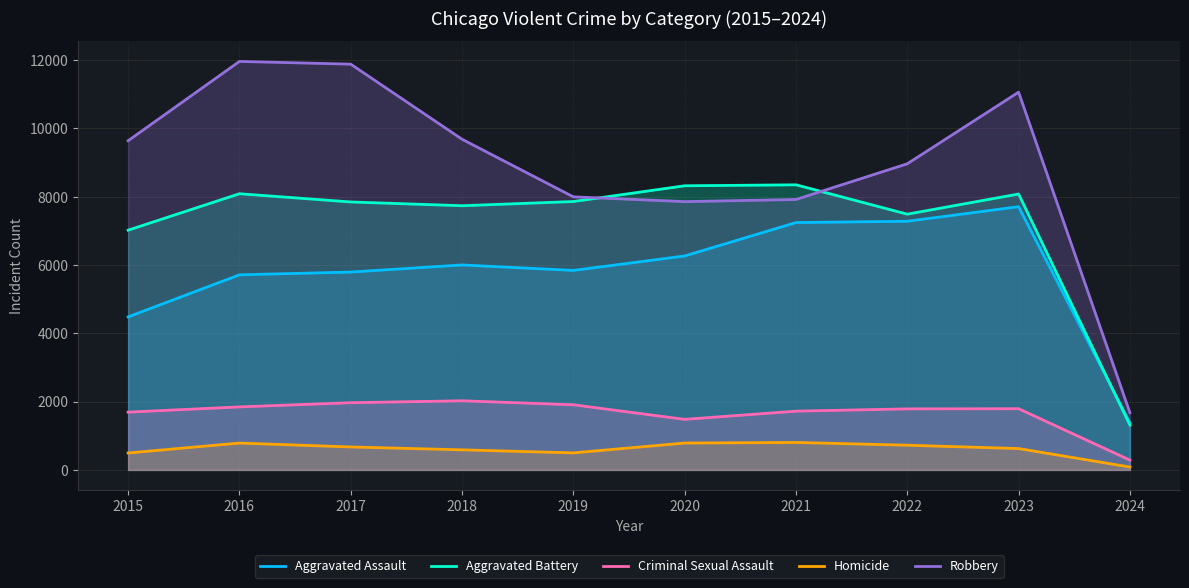

Reading left to right, list all the values displayed in this chart.

Aggravated Assault: 4480	5712	5793	6001	5841	6264	7242	7280	7707	1379
Aggravated Battery: 7019	8086	7845	7735	7858	8319	8347	7488	8078	1312
Criminal Sexual Assault: 1691	1845	1968	2024	1907	1480	1720	1787	1792	287
Homicide: 496	786	672	588	499	787	804	723	625	85
Robbery: 9638	11960	11880	9681	7995	7855	7918	8963	11060	1673